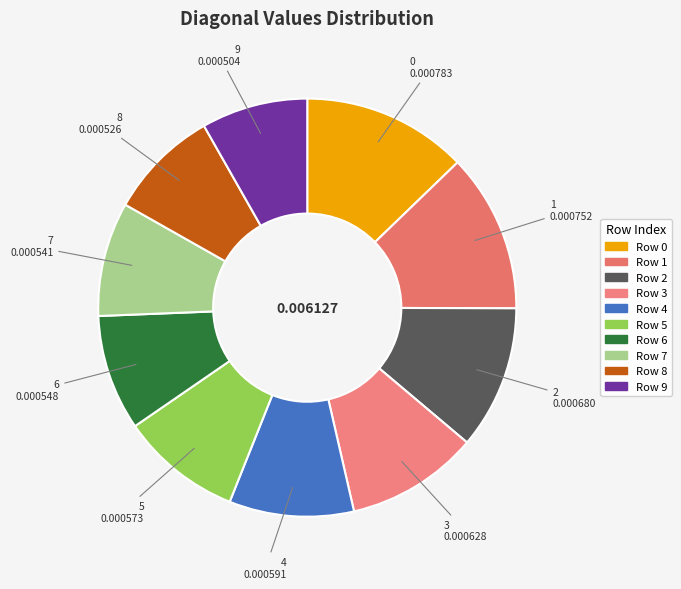

Which slice is the smallest?

9